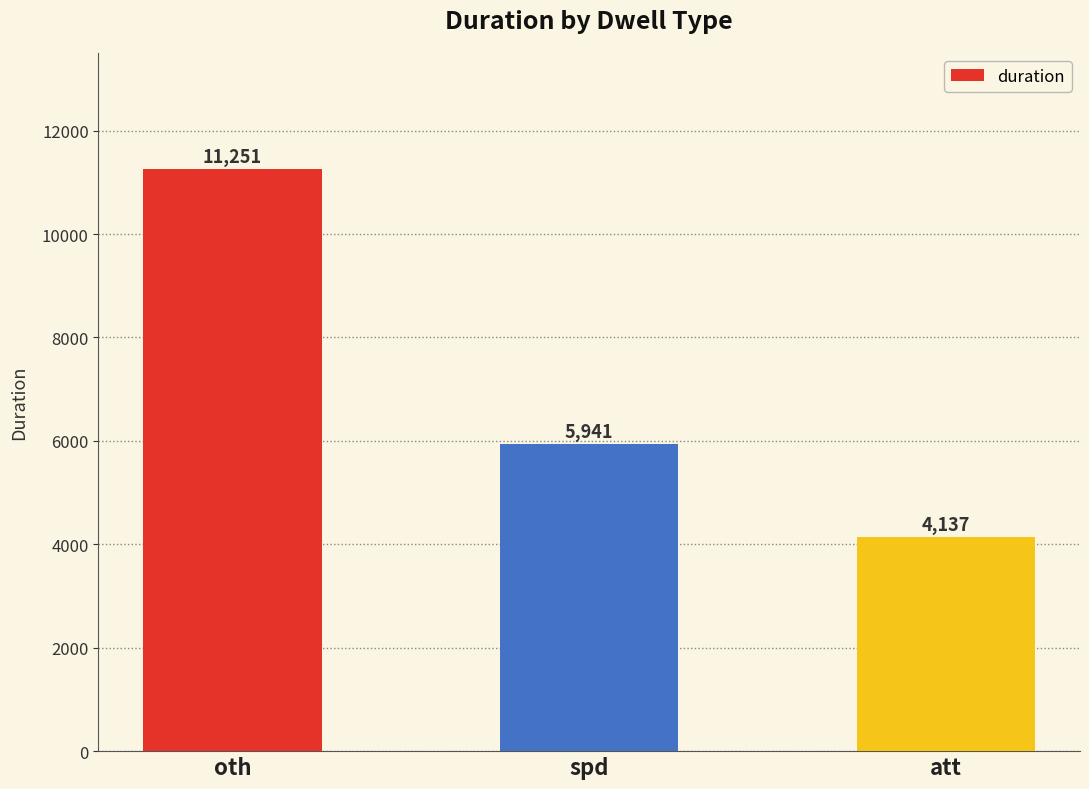

Is it true that the value at oth is 11251?

True